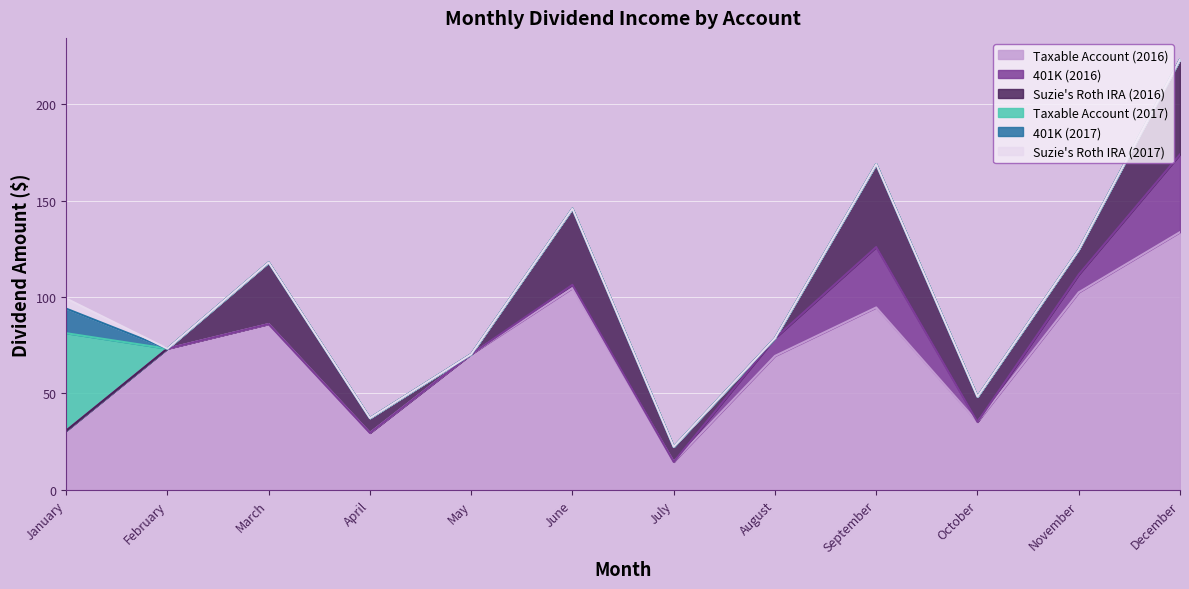

What are all the series names shown in the legend?

Taxable Account (2016), 401K (2016), Suzie's Roth IRA (2016), Taxable Account (2017), 401K (2017), Suzie's Roth IRA (2017)